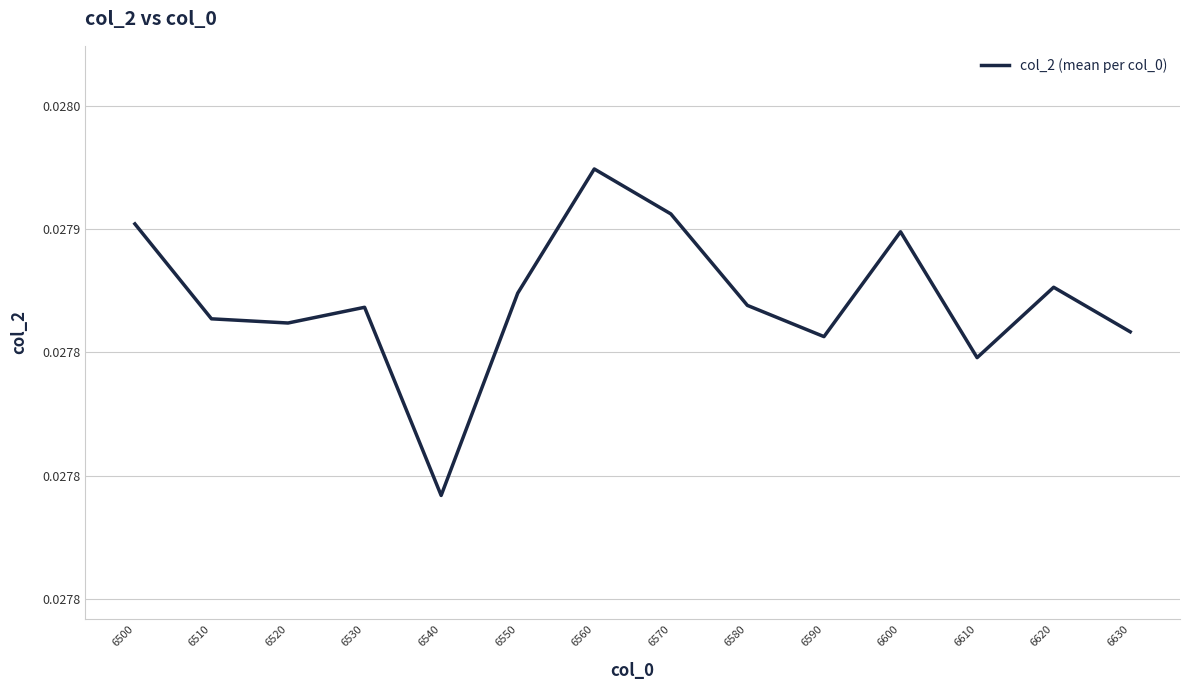

Does the chart display data point markers on the line(s)?

No